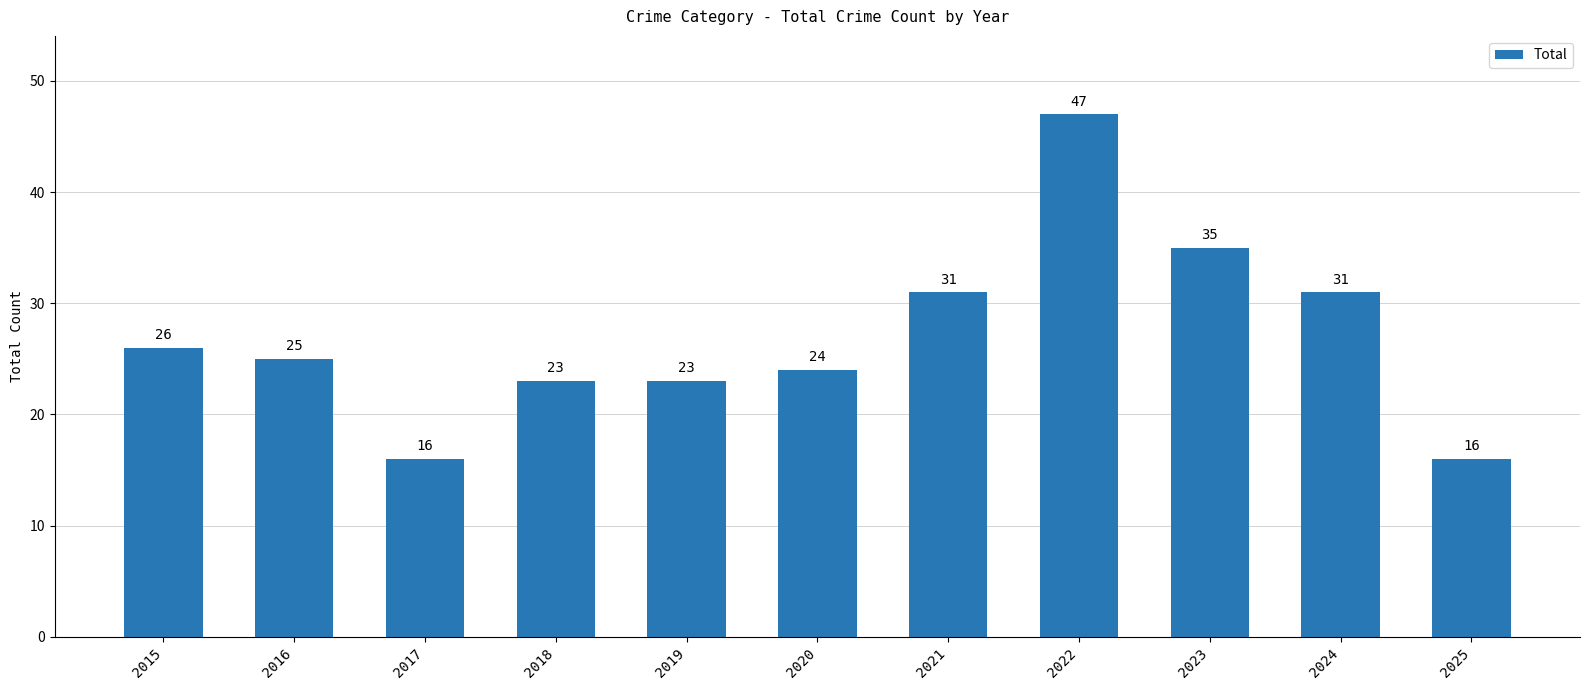

How many distinct data groups are displayed?

1